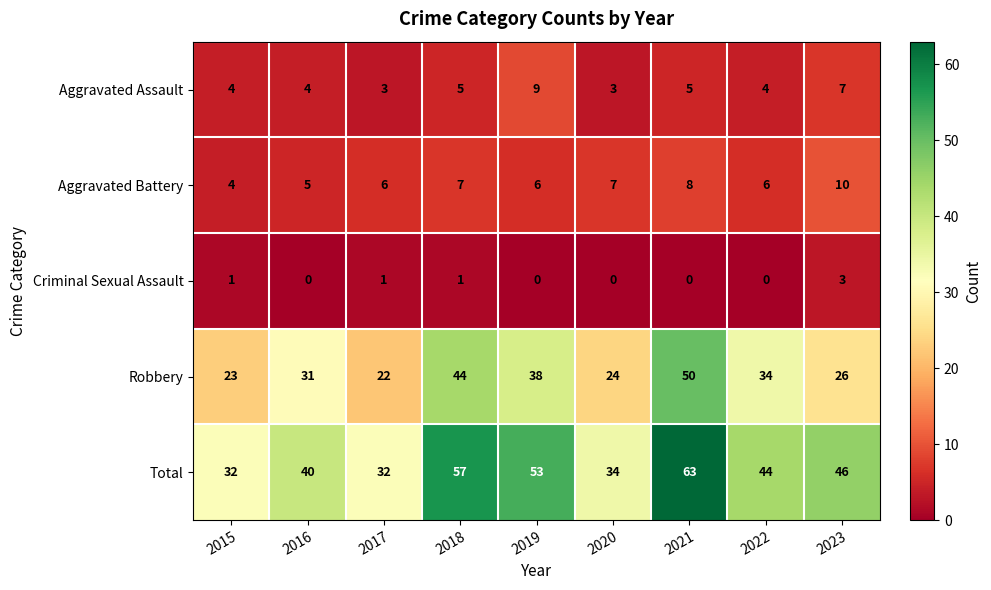

What is the difference between the highest and lowest values at 2021?

63